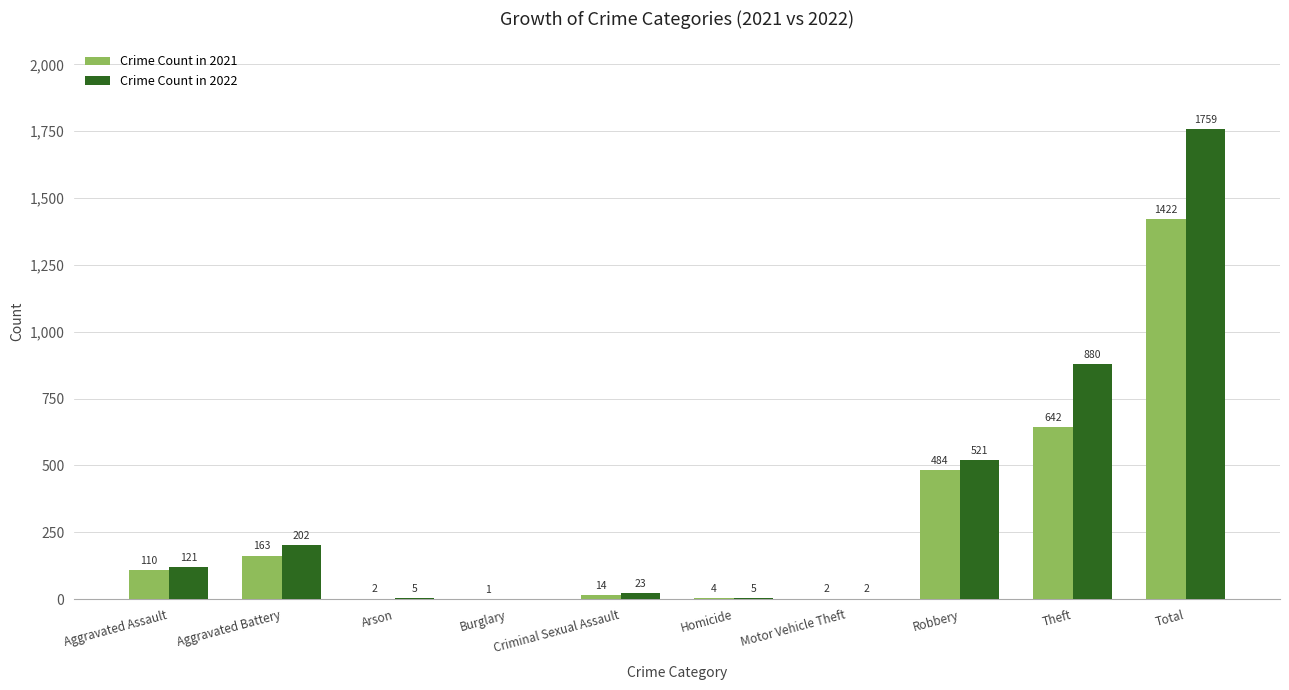

At which category does the chart reach its peak across all series?

Total